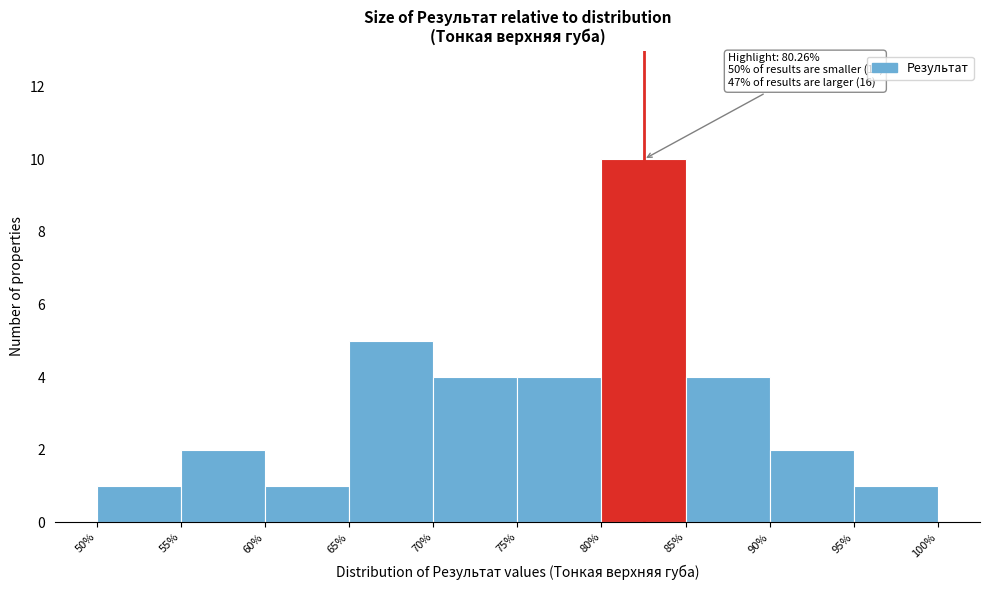

Which range on the x-axis has the tallest bar?

80% to 85%